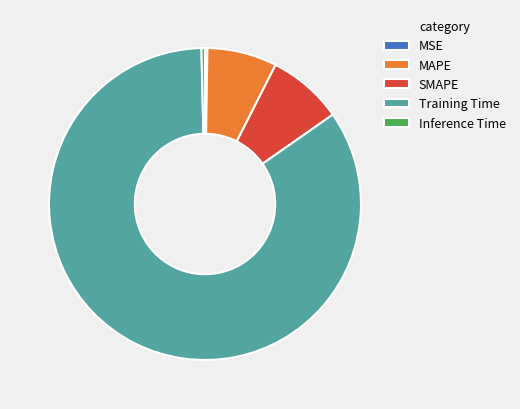

The Inference Time slice represents 9% of the pie. True or false?

False